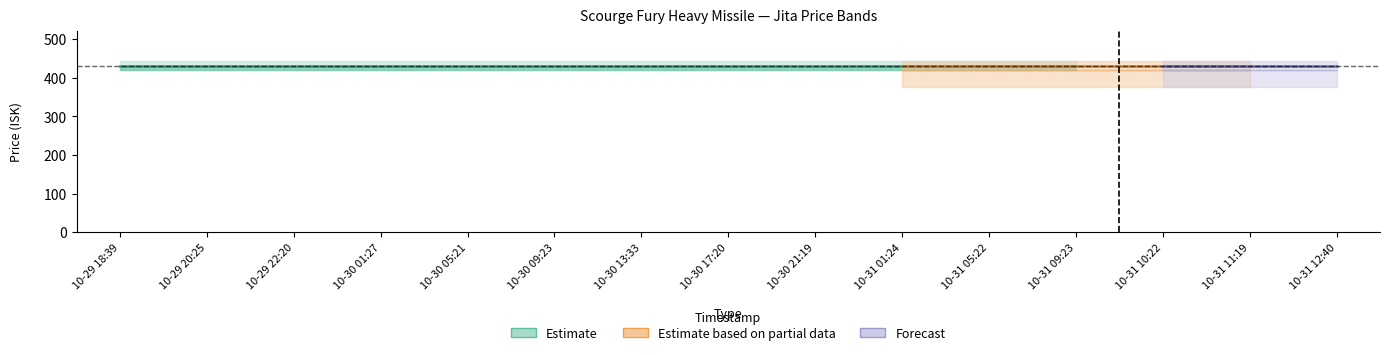

Is this an area chart (filled region under the line)?

No